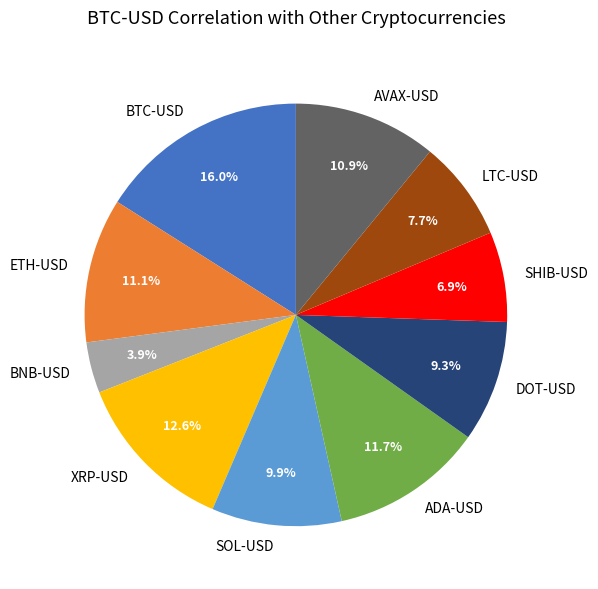

Is it true that XRP-USD is 13% of the pie?

True